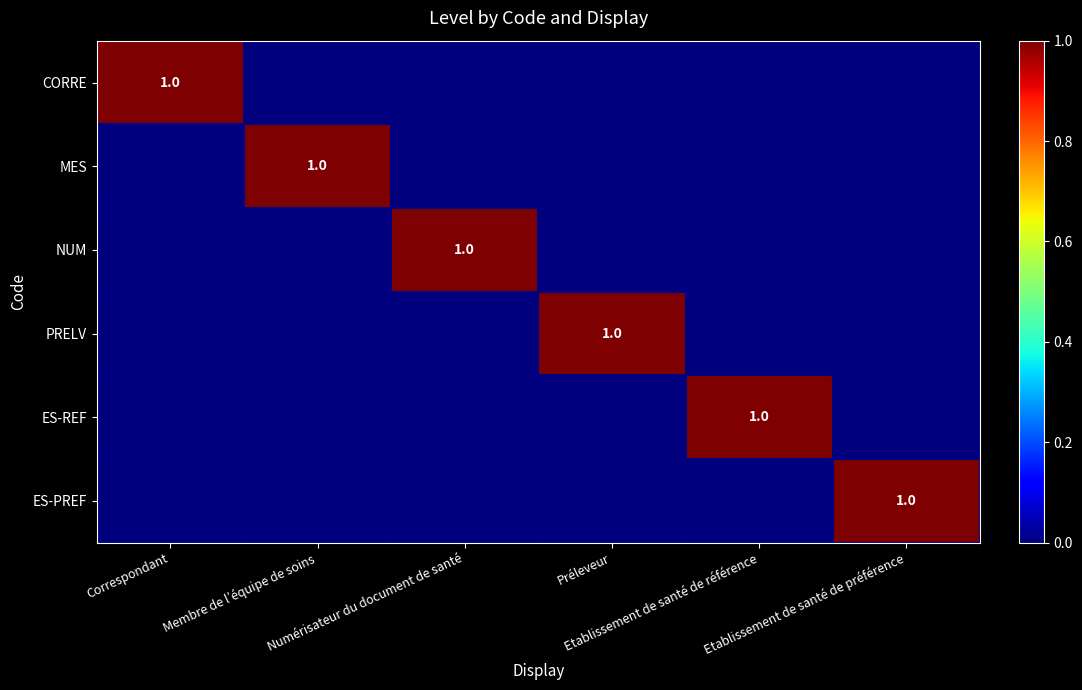

How many categories are shown in the chart?

6